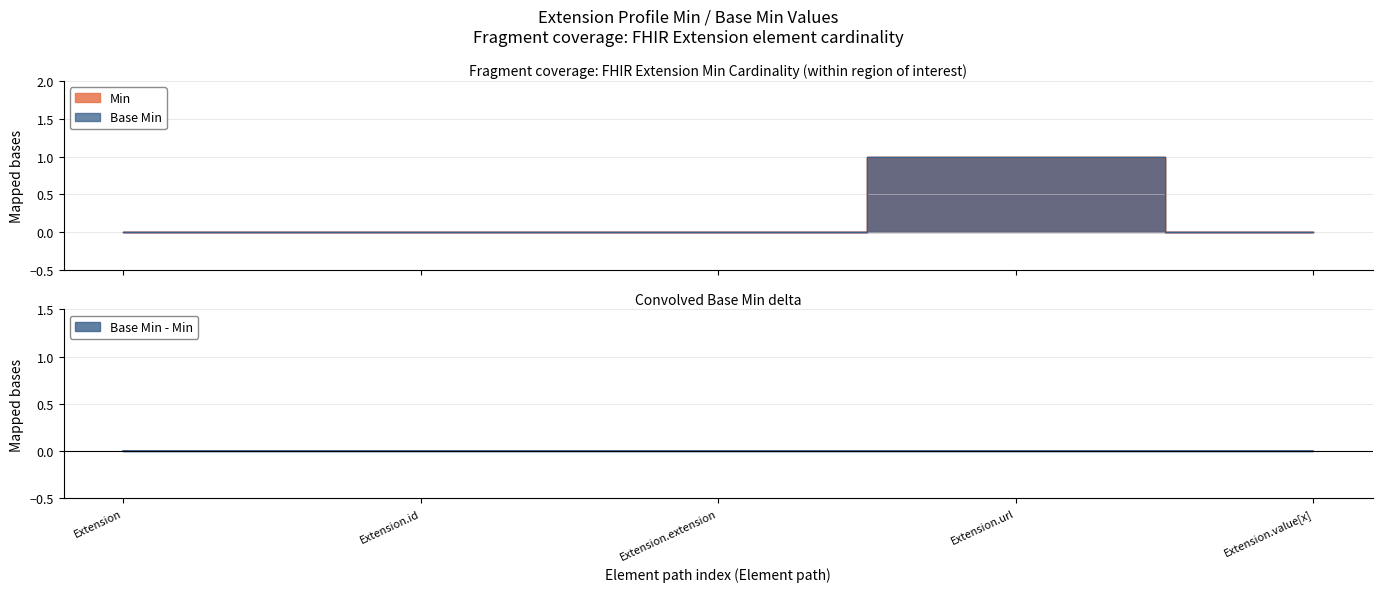

What is the greatest value displayed?

1